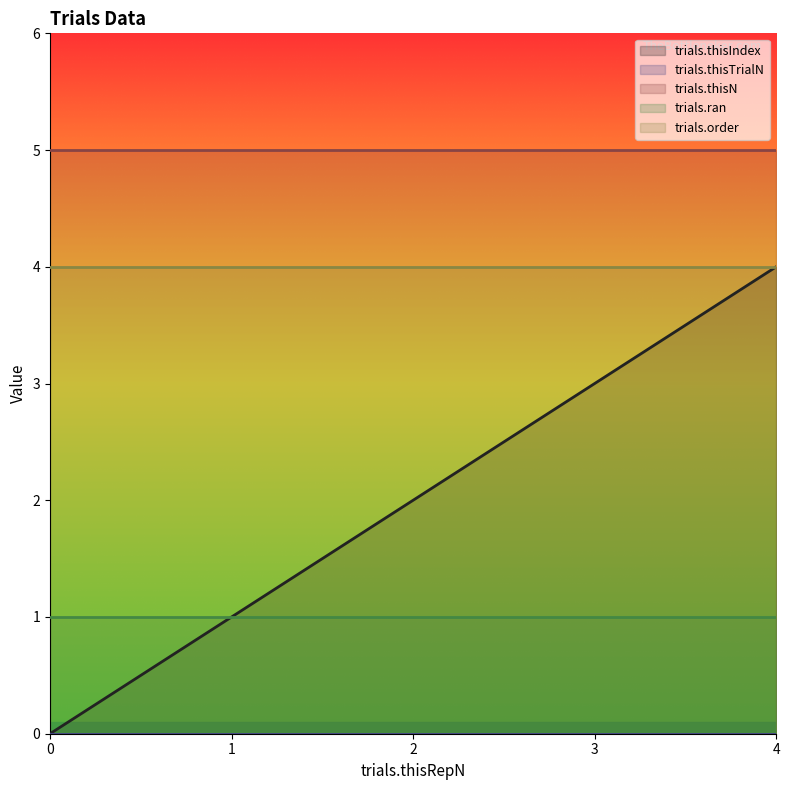

At which label does trials.thisIndex first exceed 2?

3